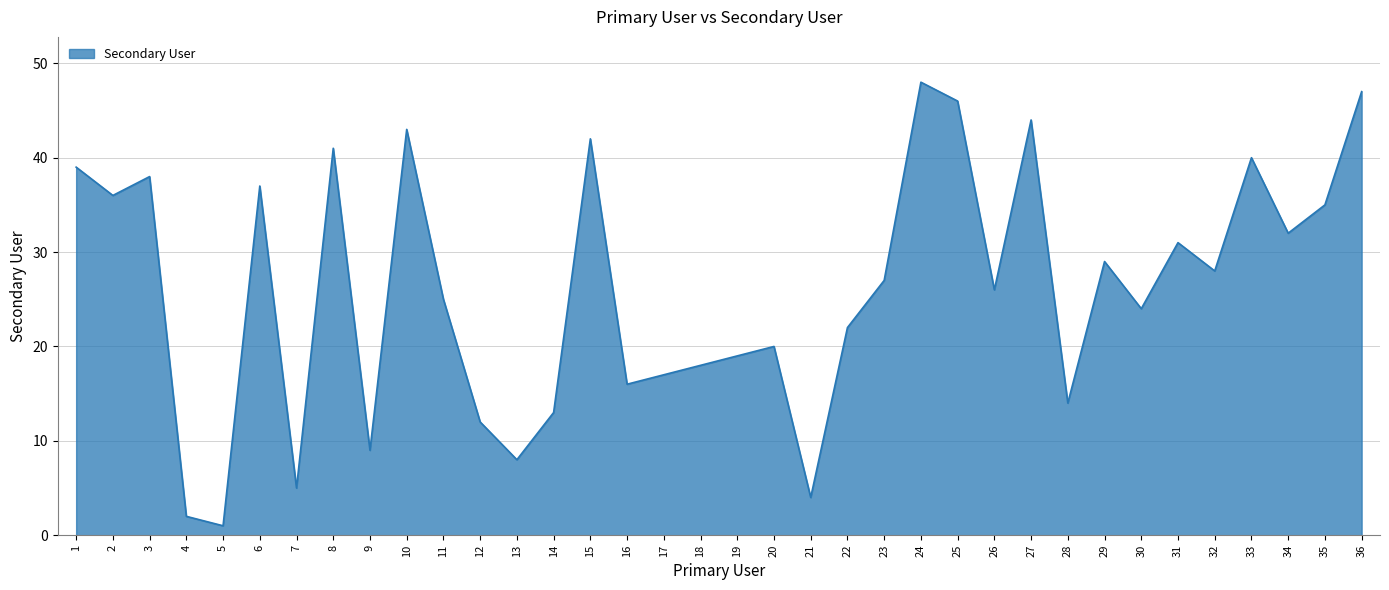

What is the change in value from 16 to 36?

+31